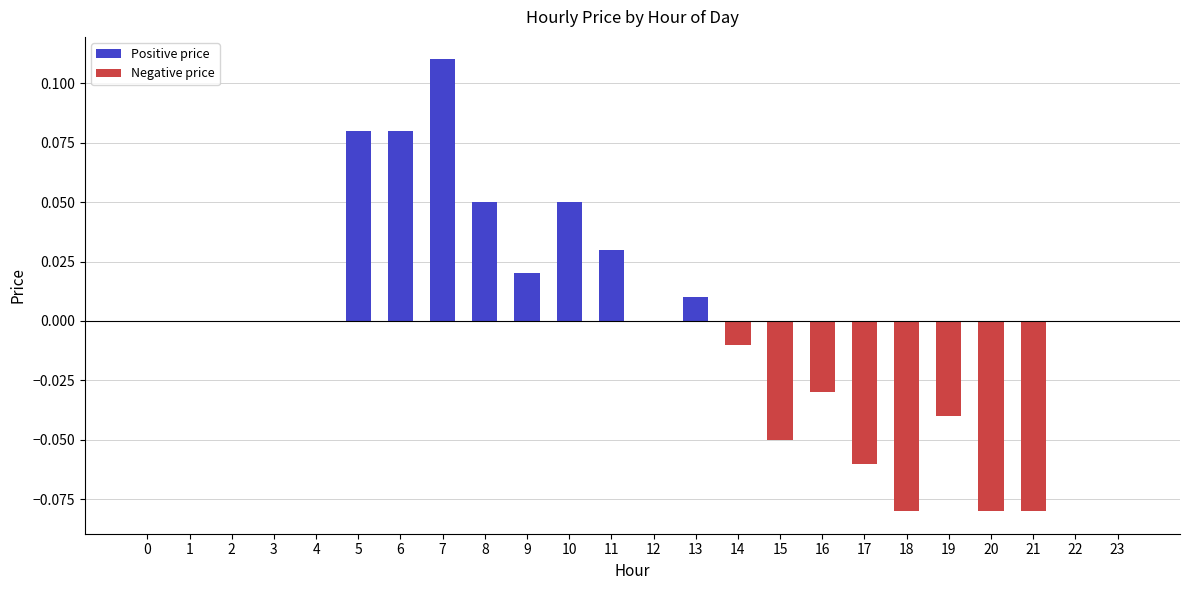

How many data points does each series have?

24